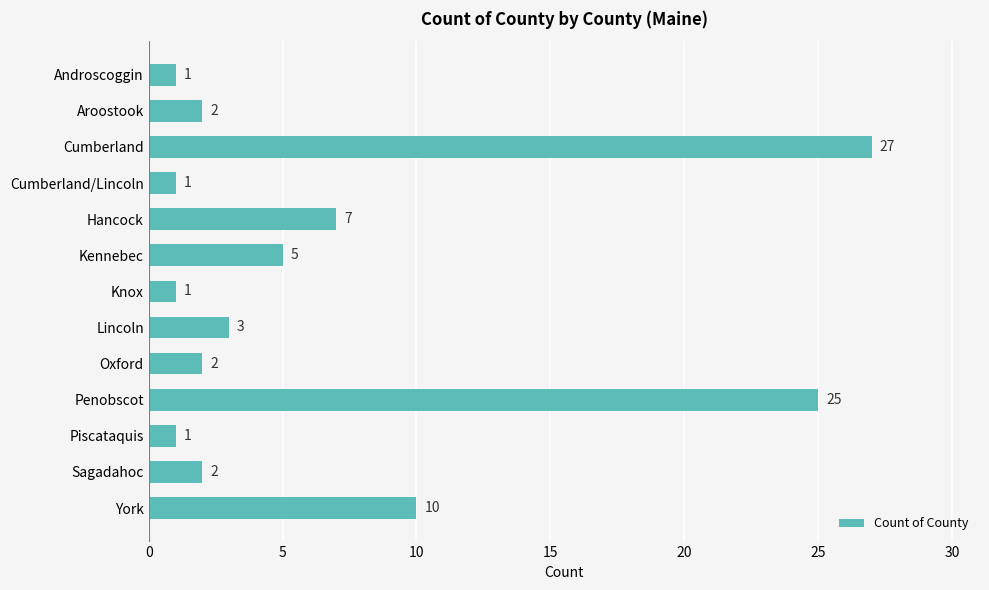

What value does the data have at Cumberland?

27